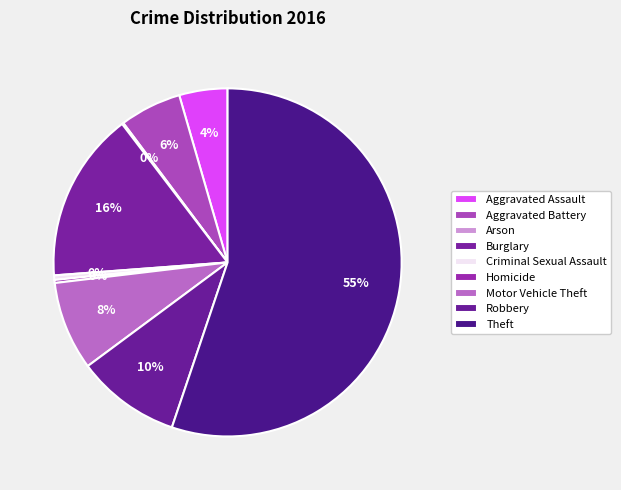

Is it true that Burglary is 16% of the pie?

True